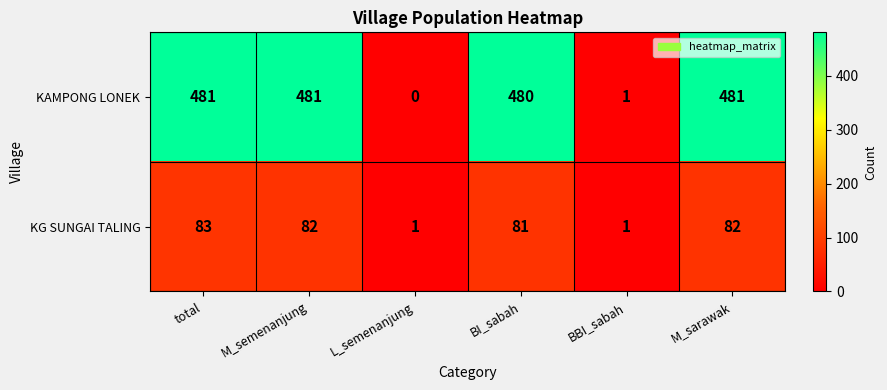

What is the greatest value displayed?

481